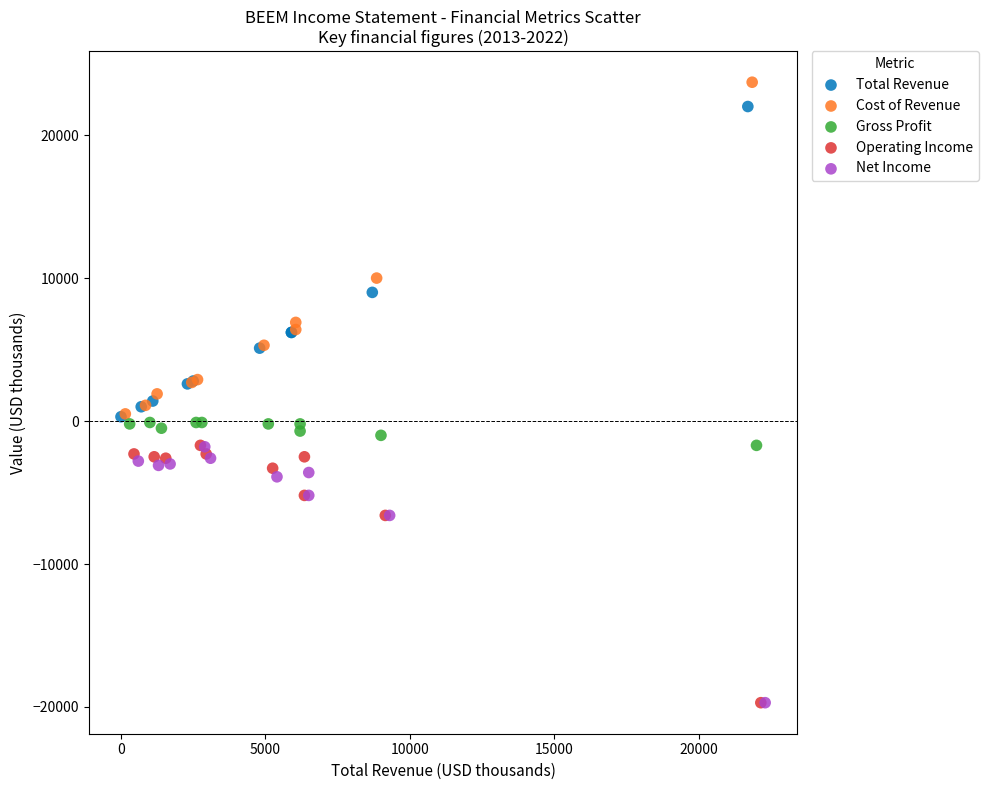

Which series has the largest Y range (max minus min)?

Cost of Revenue